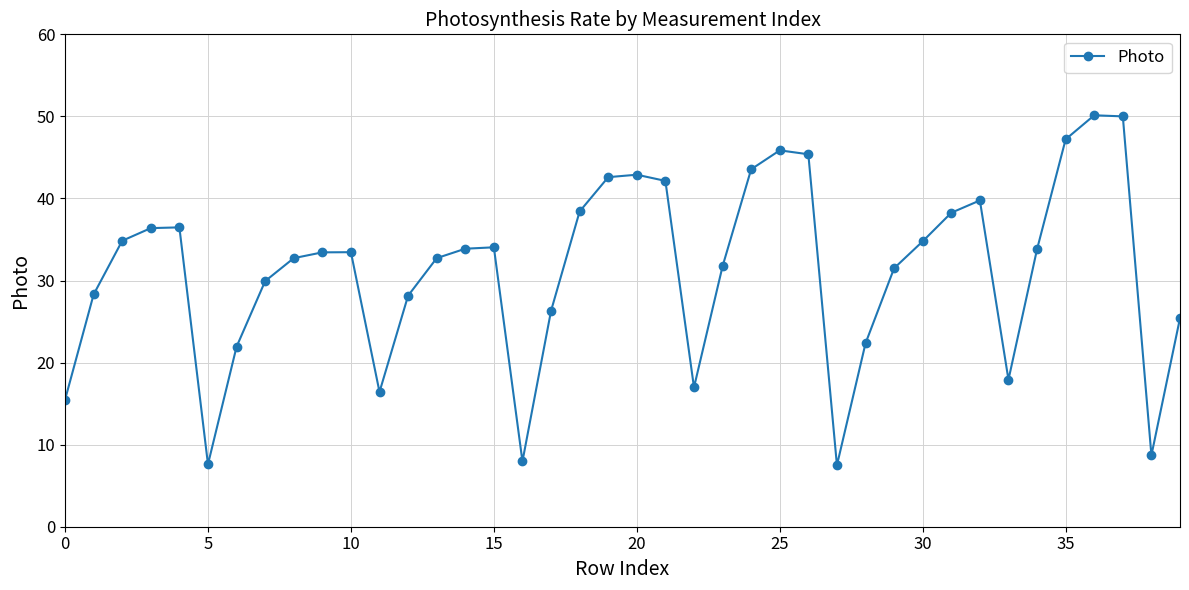

What is the smallest value displayed?

7.5